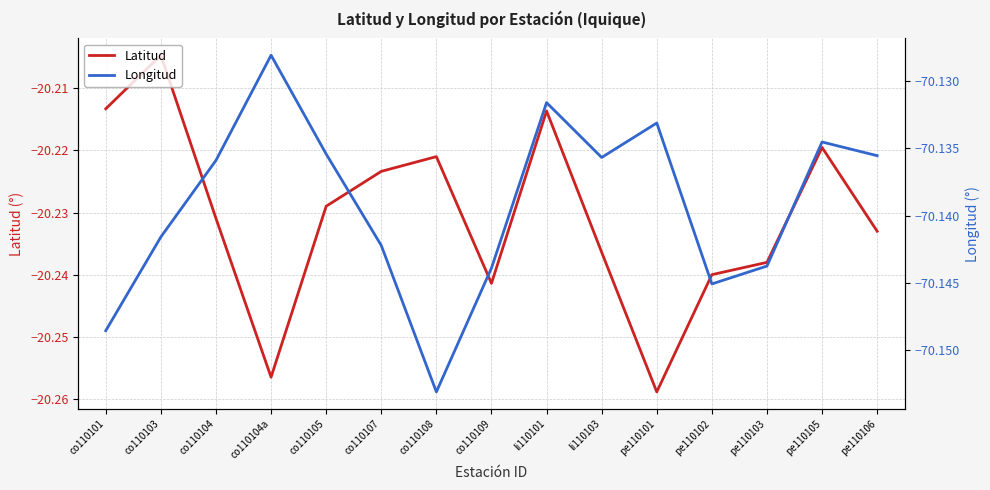

What is the difference between the highest and lowest values at pe110103?

49.9